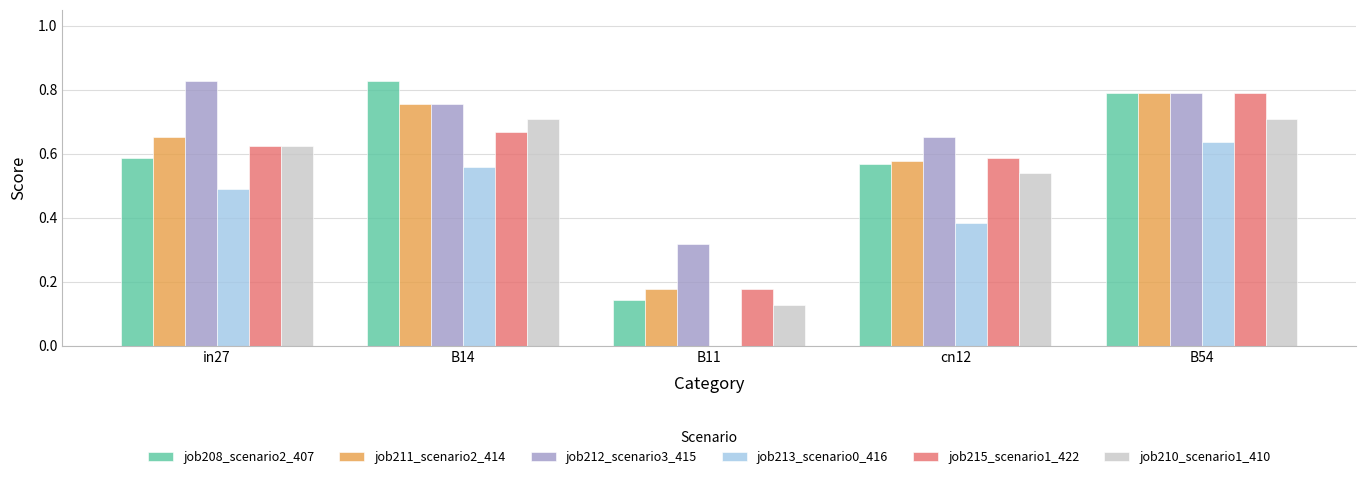

How many job208_scenario2_407 values are between 0 and 1?

5